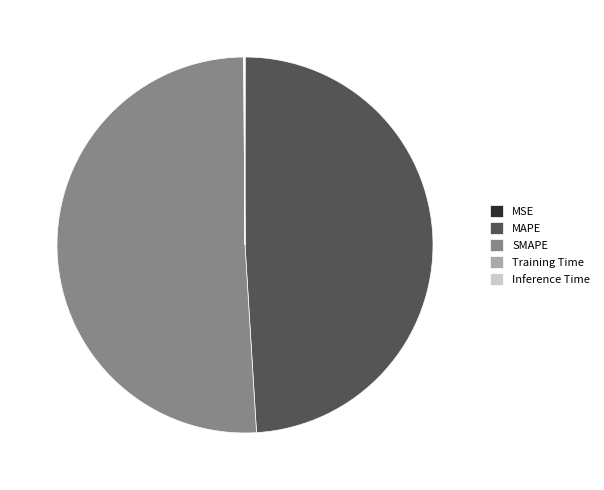

Do MAPE and SMAPE together represent more than half of the pie?

Yes